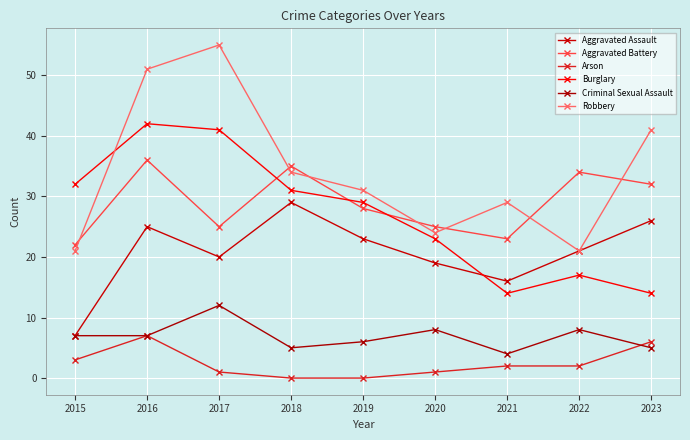

What is the average value of the Robbery series?

34